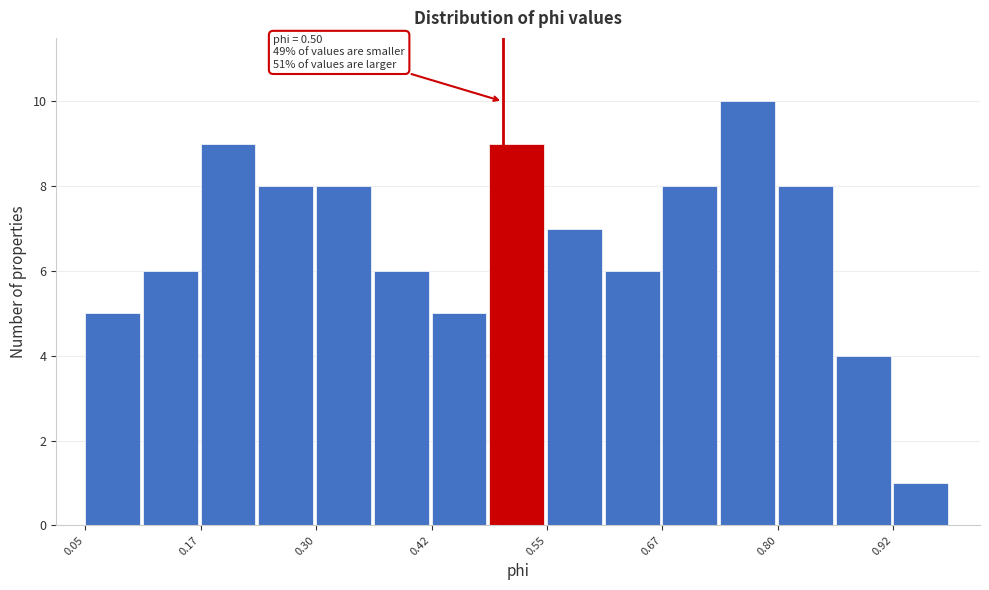

Around what value on the x-axis is the tallest bar? Give the approximate position of its centre, as read against the axis.

0.76